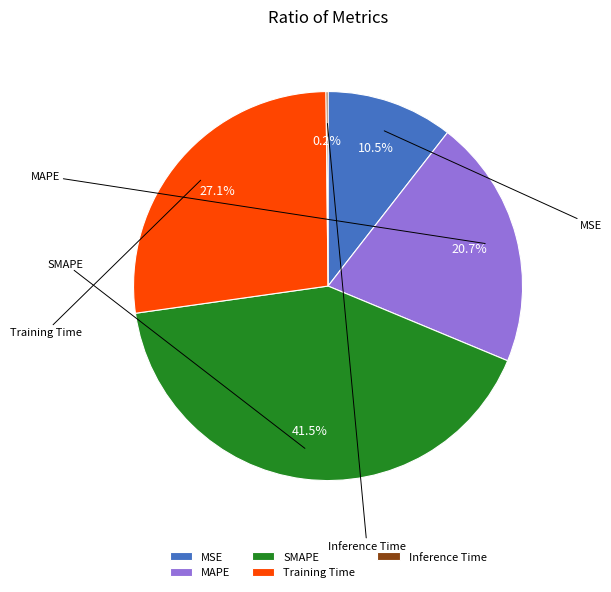

Combined, what portion of the pie is Training Time and MAPE?

47.8%